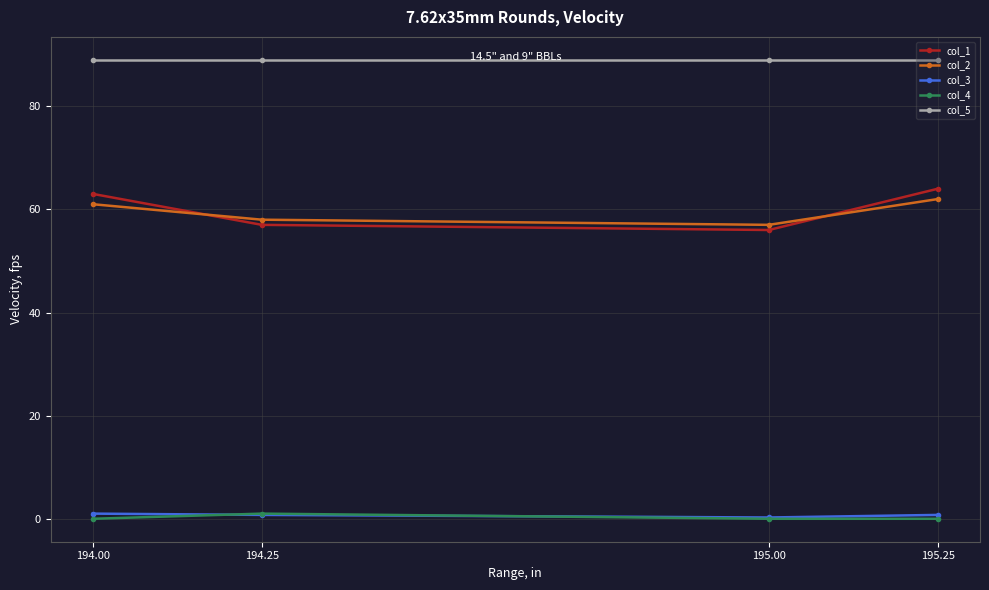

Which series has the widest spread of values?

col_1